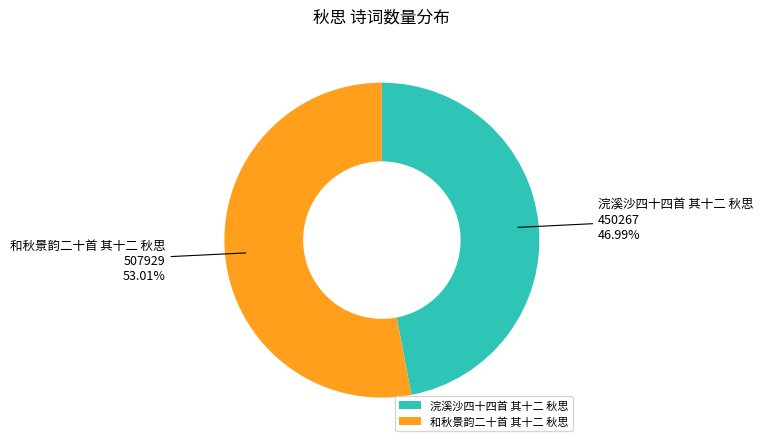

Combined, what portion of the pie is 浣溪沙四十四首 其十二 秋思 and 和秋景韵二十首 其十二 秋思?

100.0%